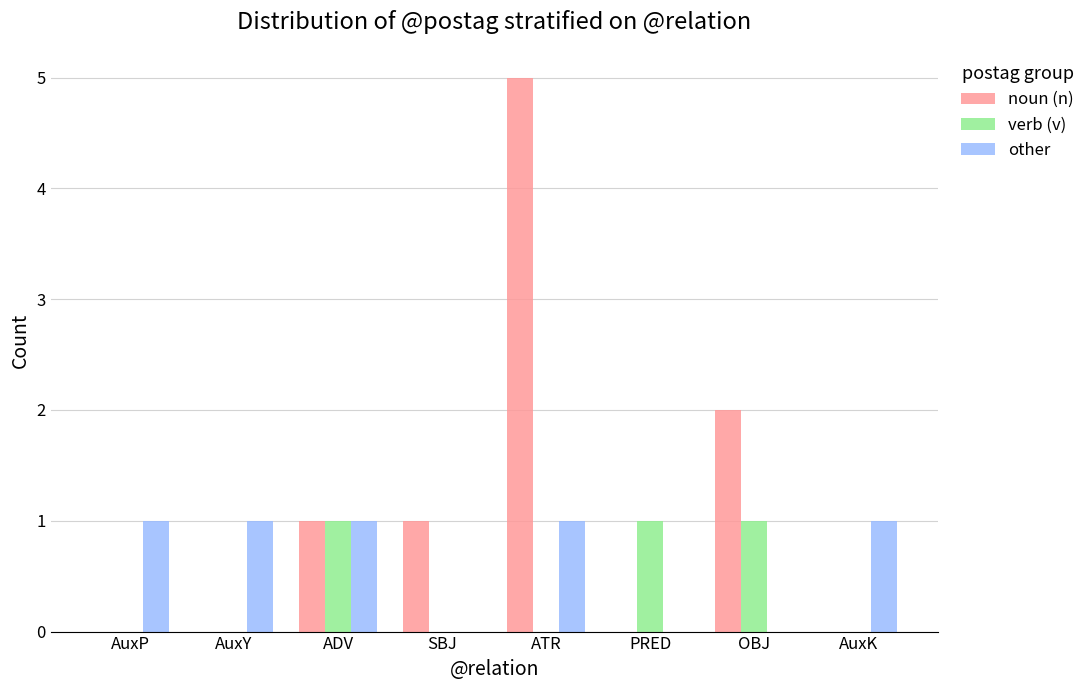

Is it true that other equals 0 at SBJ?

True